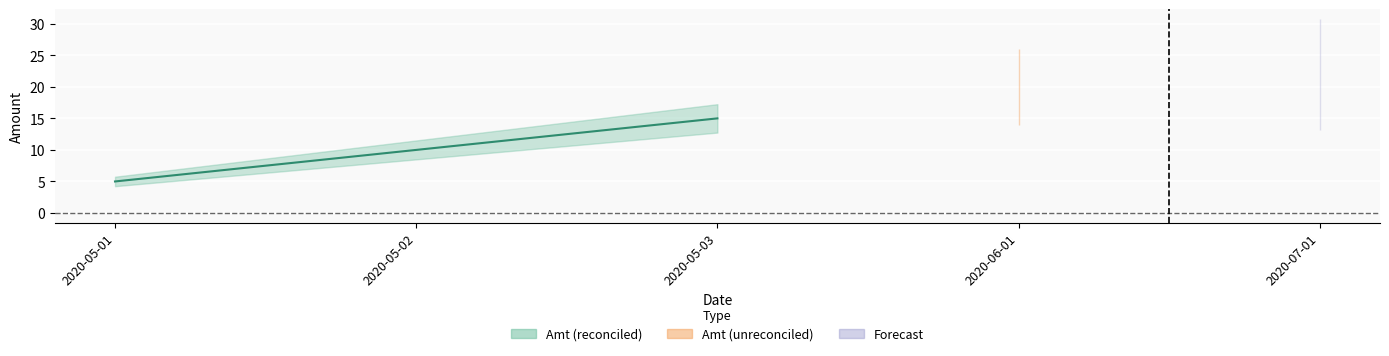

How many values exceed 10?

1